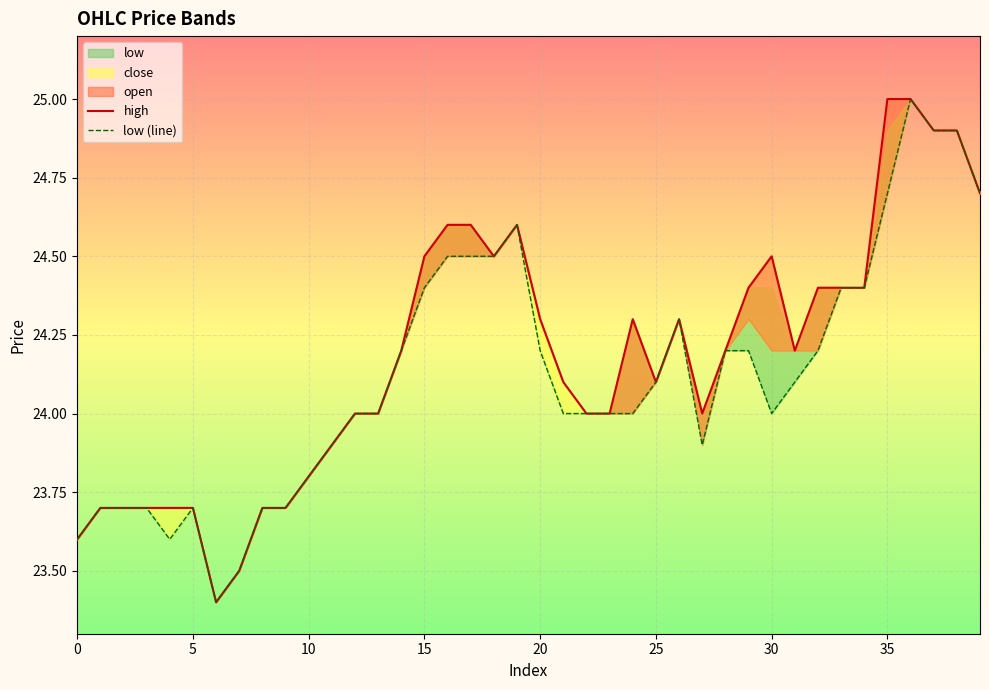

What is the approximate value of low (line) at 31?

24.1